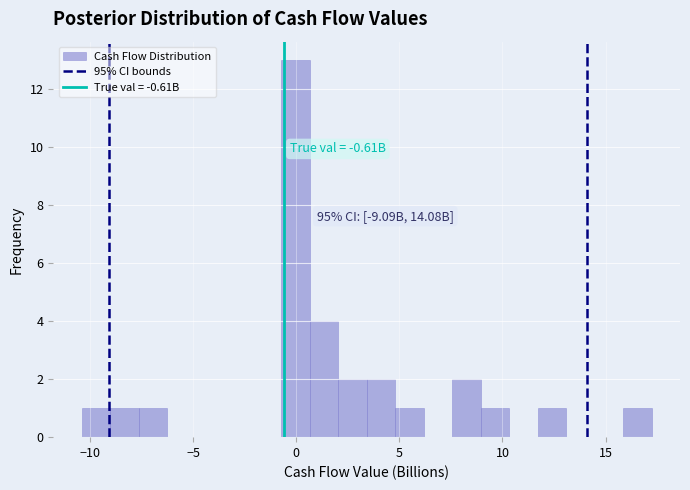

Around what value on the x-axis is the tallest bar? Give the approximate position of its centre, as read against the axis.

0.0